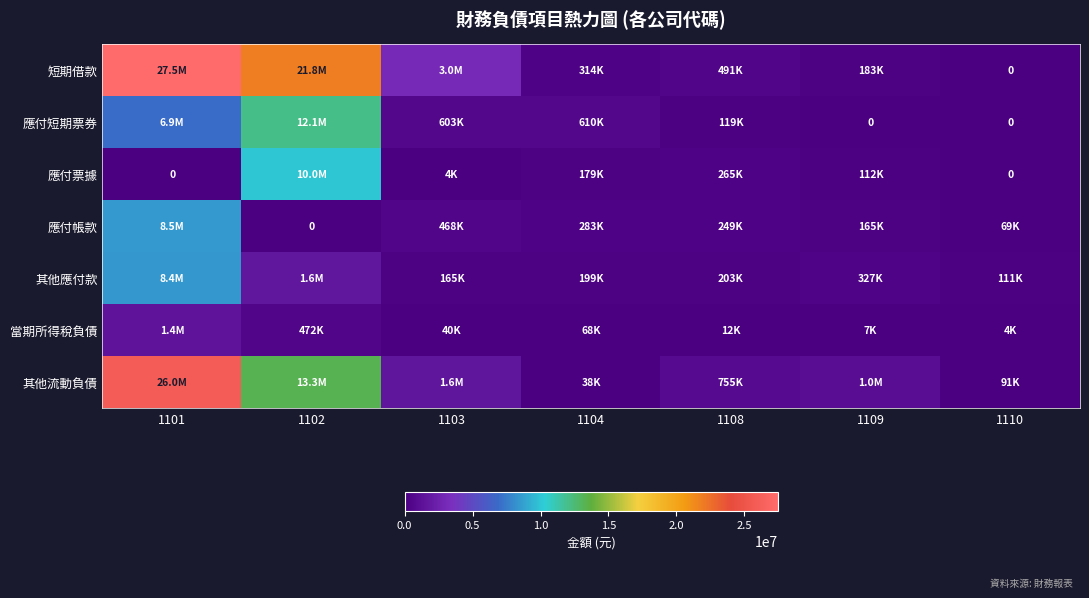

The 應付短期票券 series shows 250862 at 1104. True or false?

False